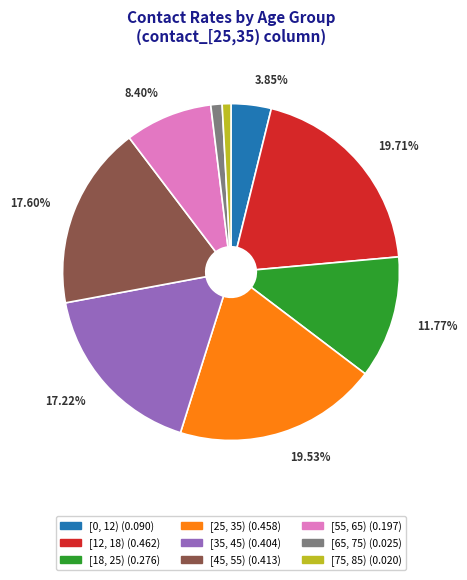

Combined, do [65, 75) (0.025) and [75, 85) (0.020) account for over 50%?

No